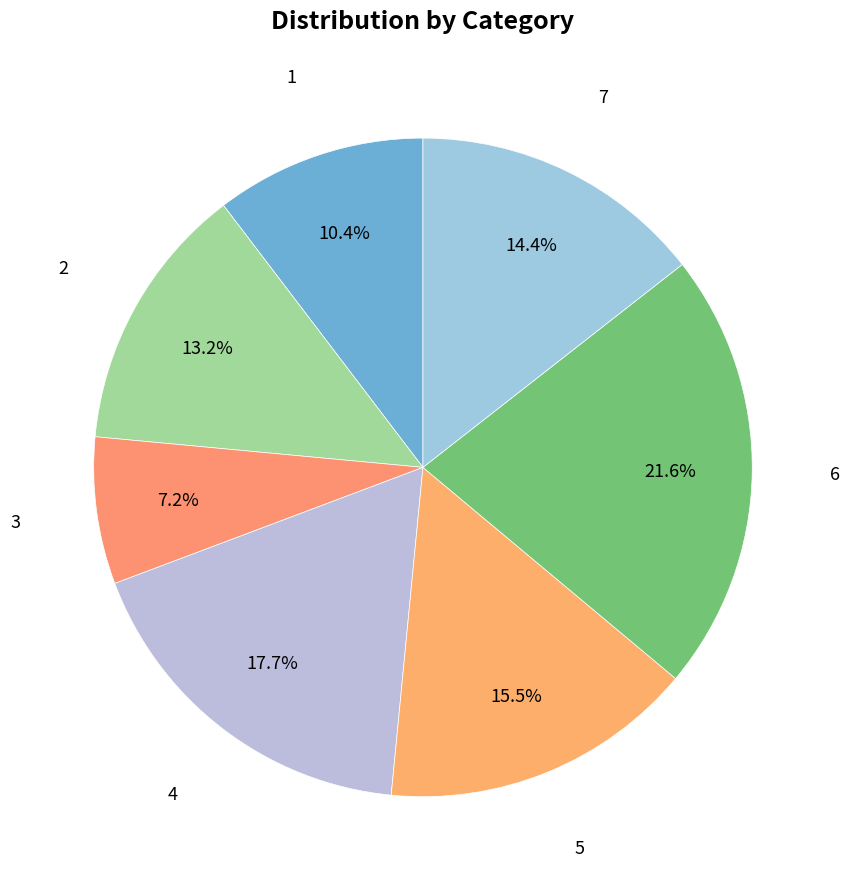

How many segments does this pie chart have?

7